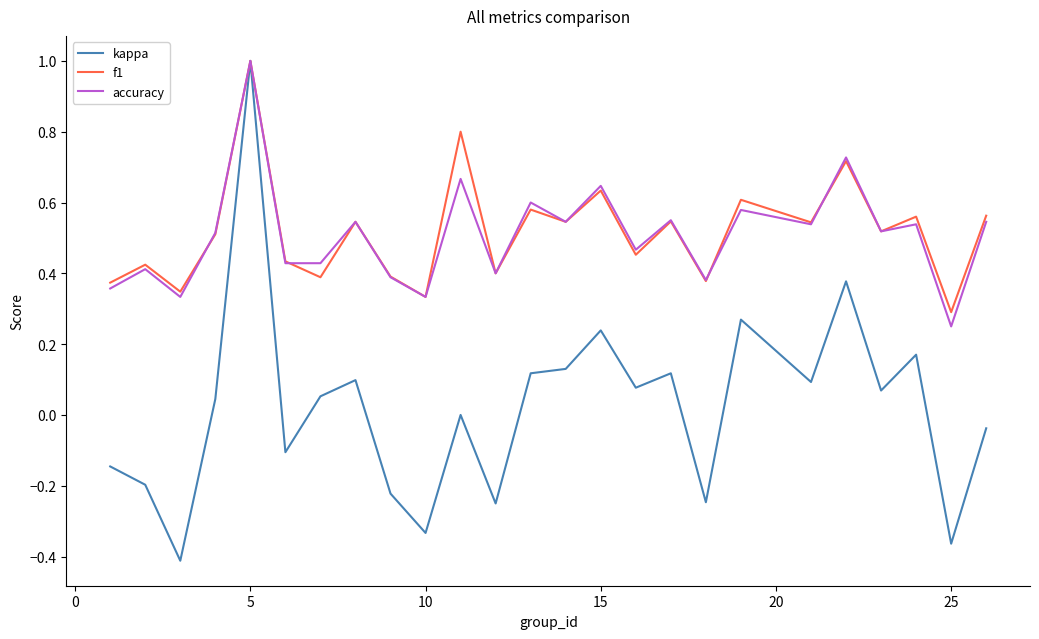

Which series has the widest spread of values?

kappa